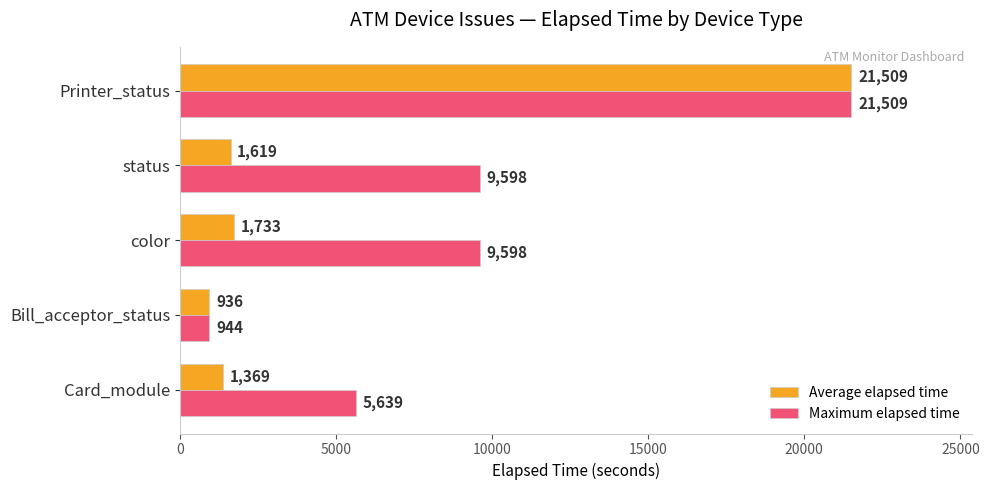

What are all the series names shown in the legend?

Average elapsed time, Maximum elapsed time